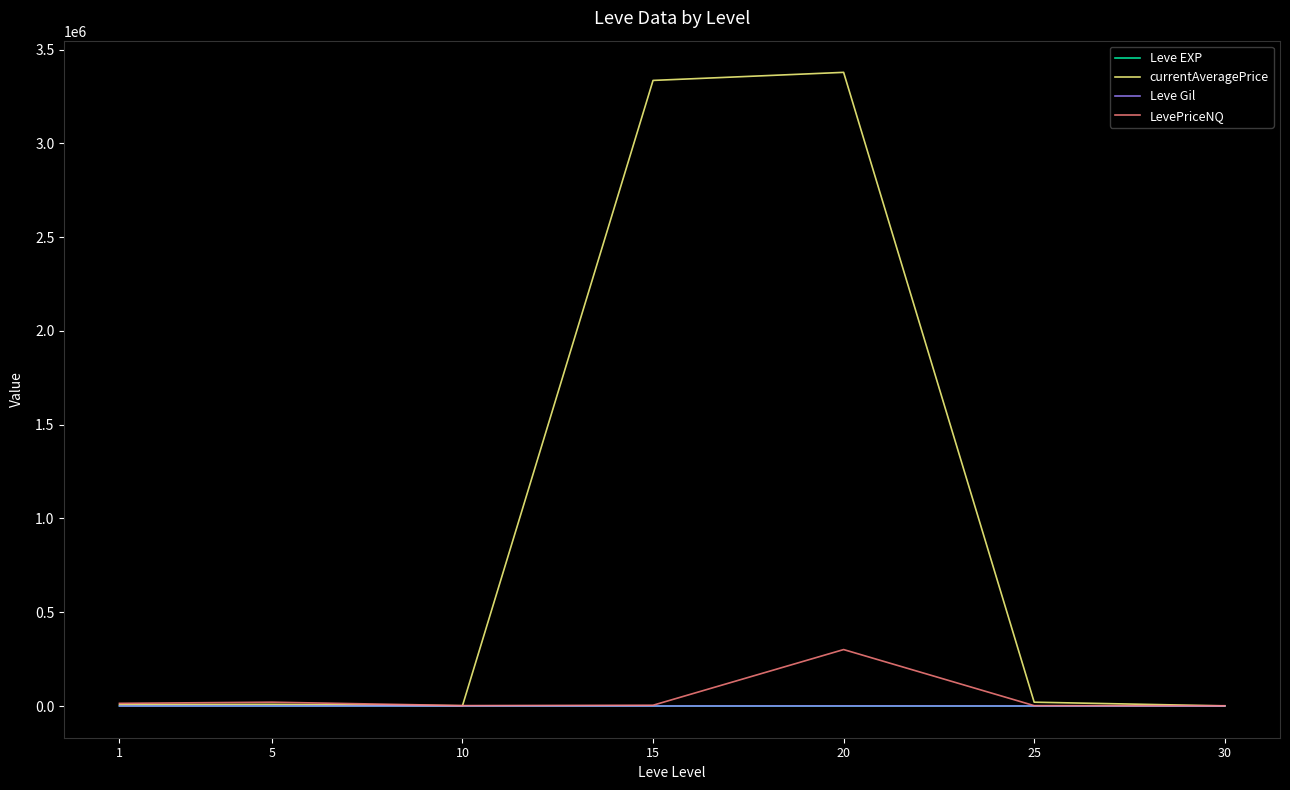

What is the maximum value for currentAveragePrice?

3378577.1